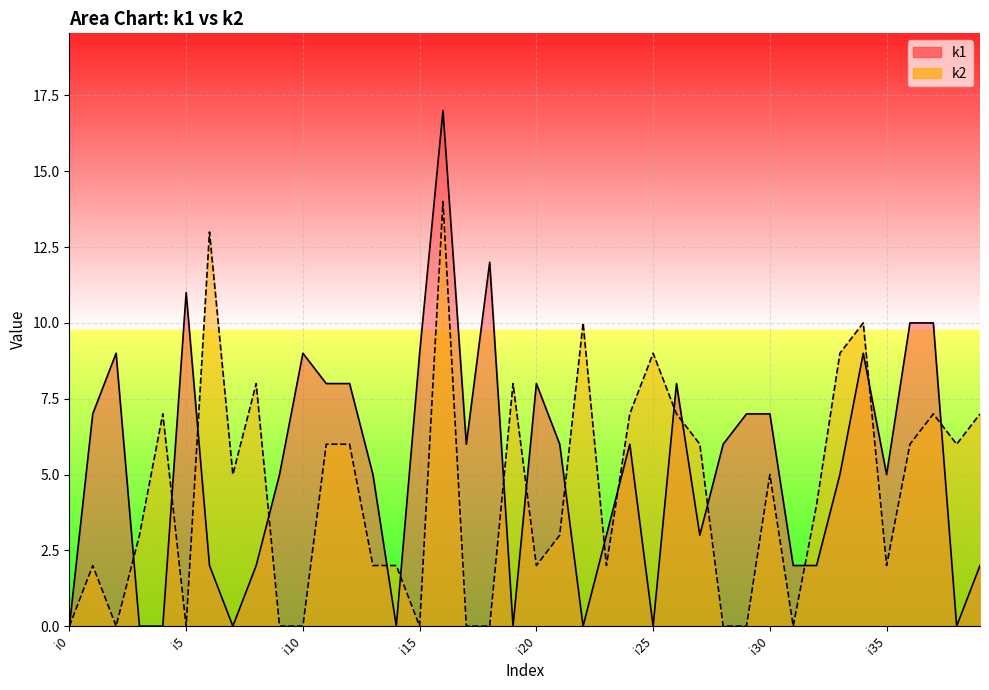

Between i1 and i21, which is larger?

i1